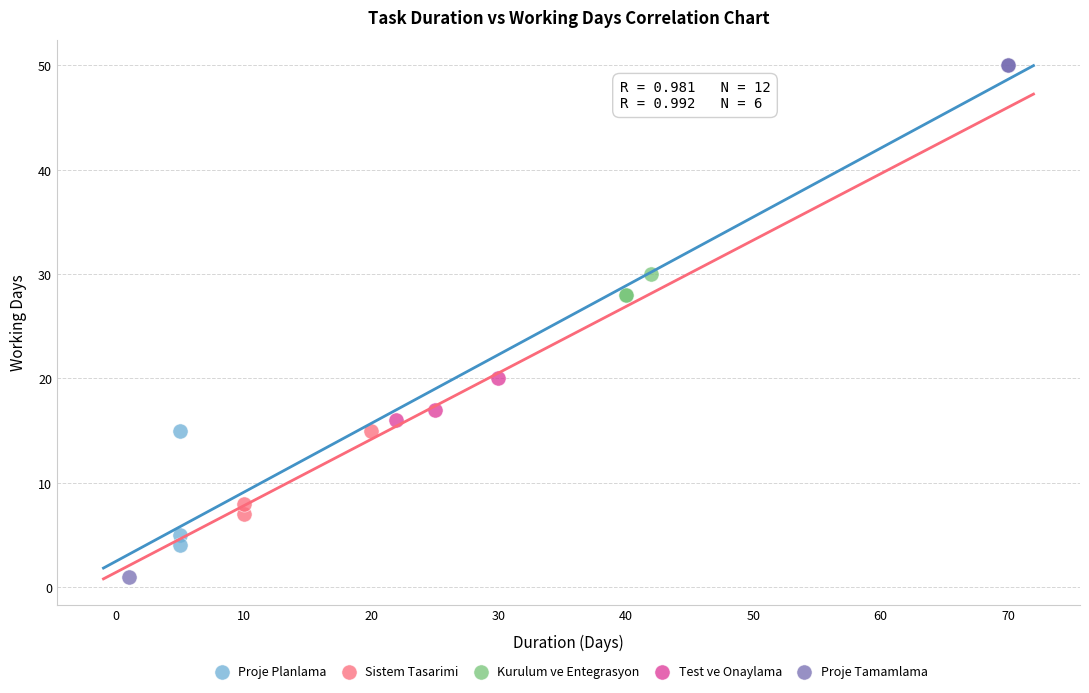

Which series reaches the minimum Y coordinate?

Proje Tamamlama